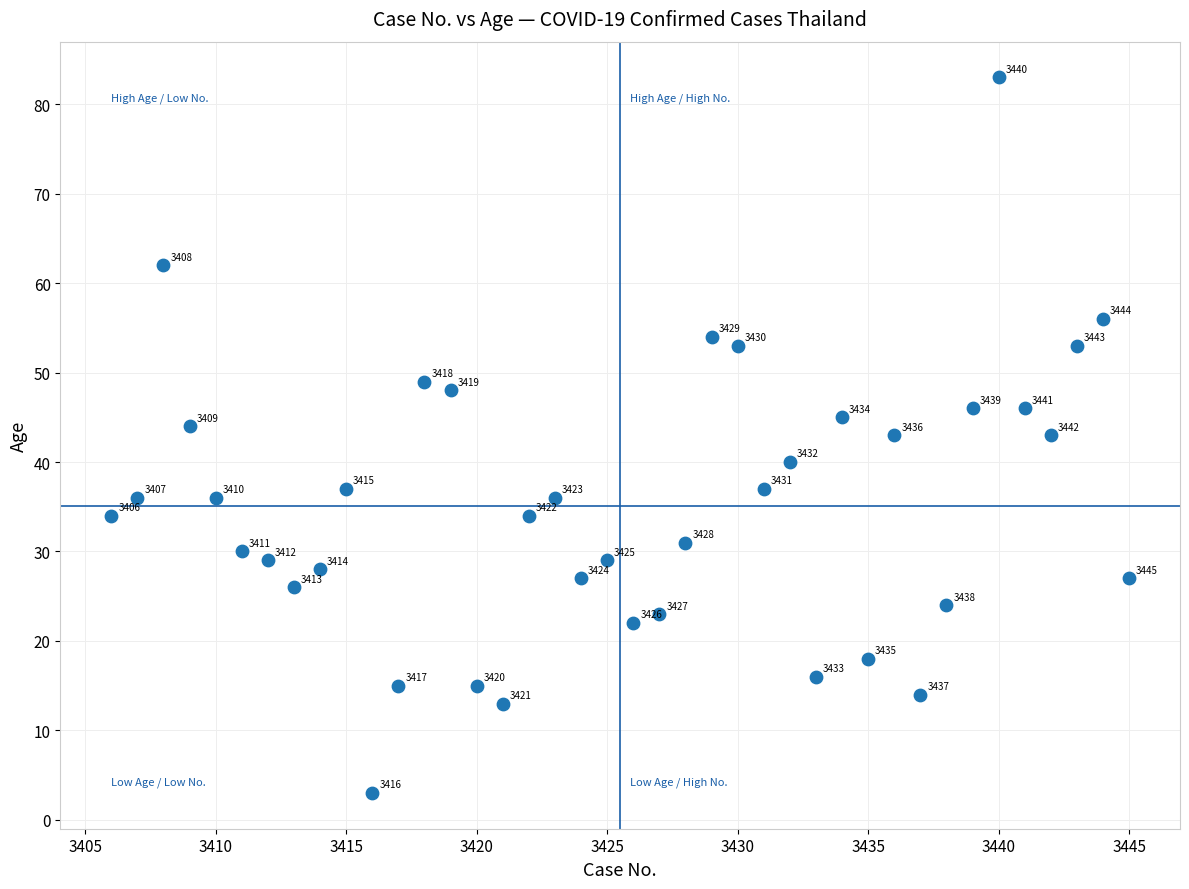

What Y value in the scatter plot is closest to 43?

43